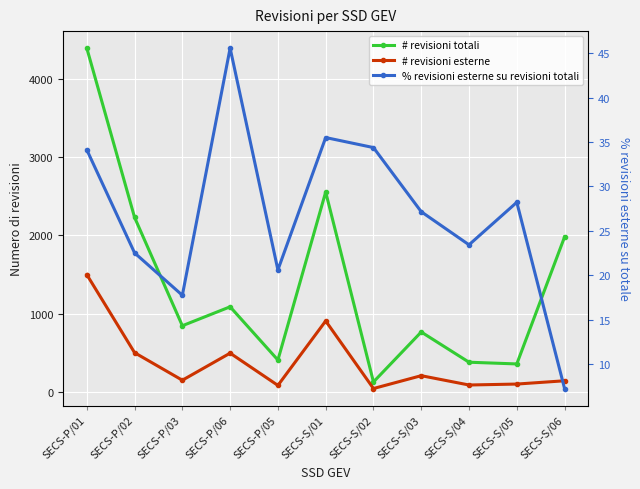

True or false: # revisioni esterne and # revisioni totali cross at least once.

False